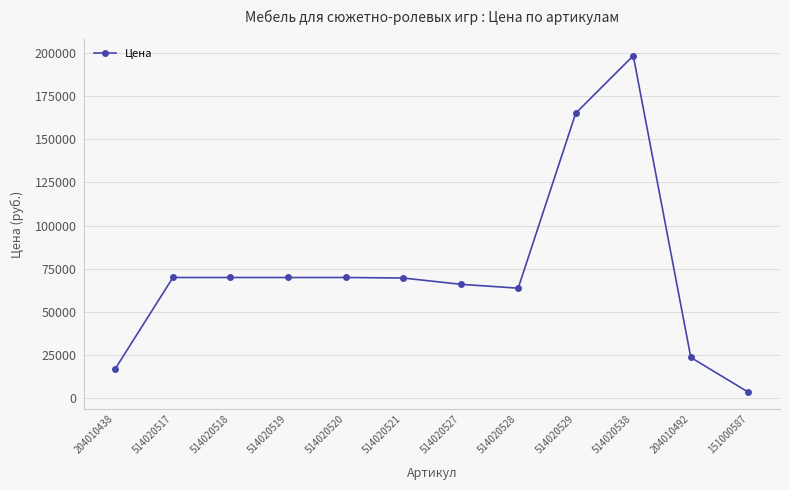

What is the average value?

73788